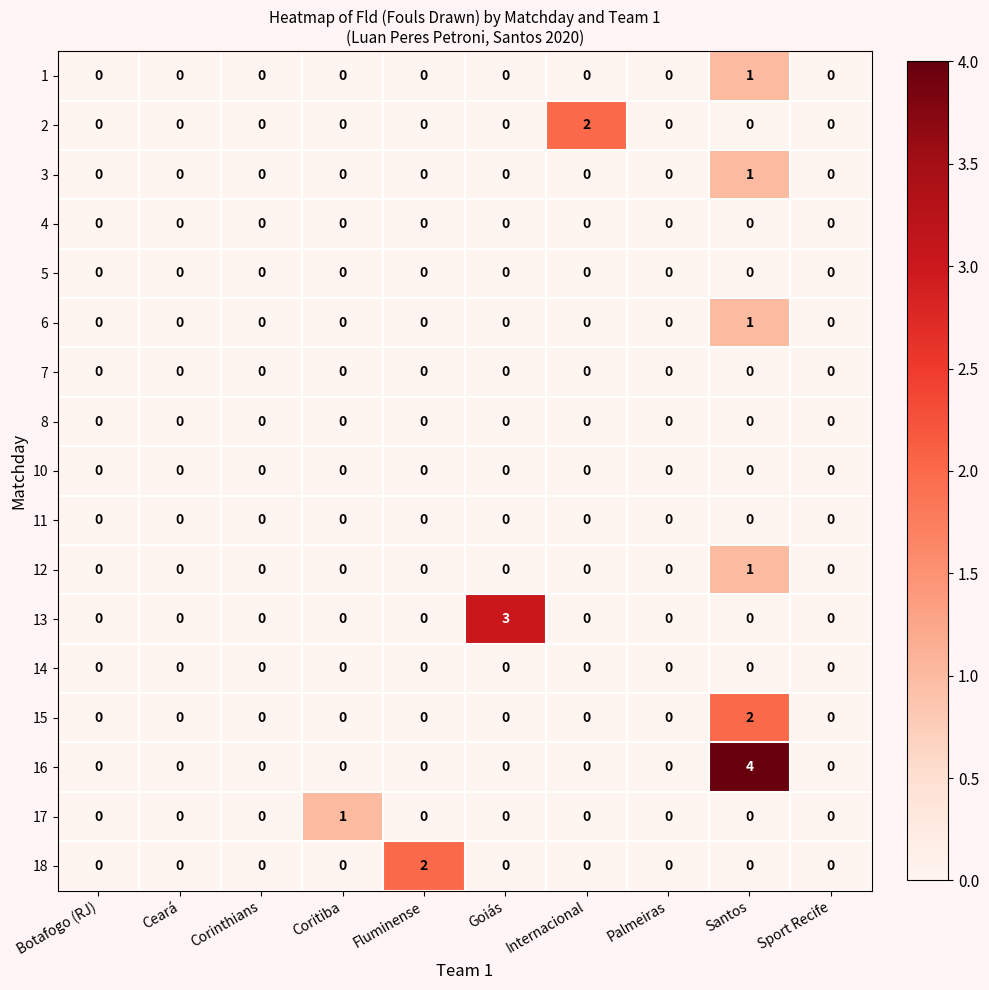

How many values in the 17 series exceed 0?

1